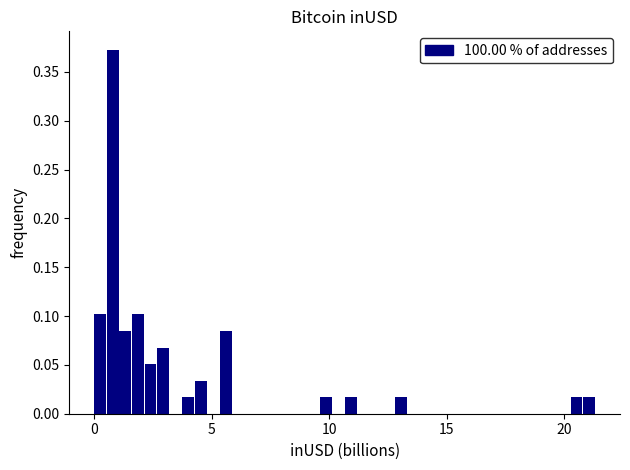

Around what value on the x-axis is the tallest bar? Give the approximate position of its centre, as read against the axis.

1.0